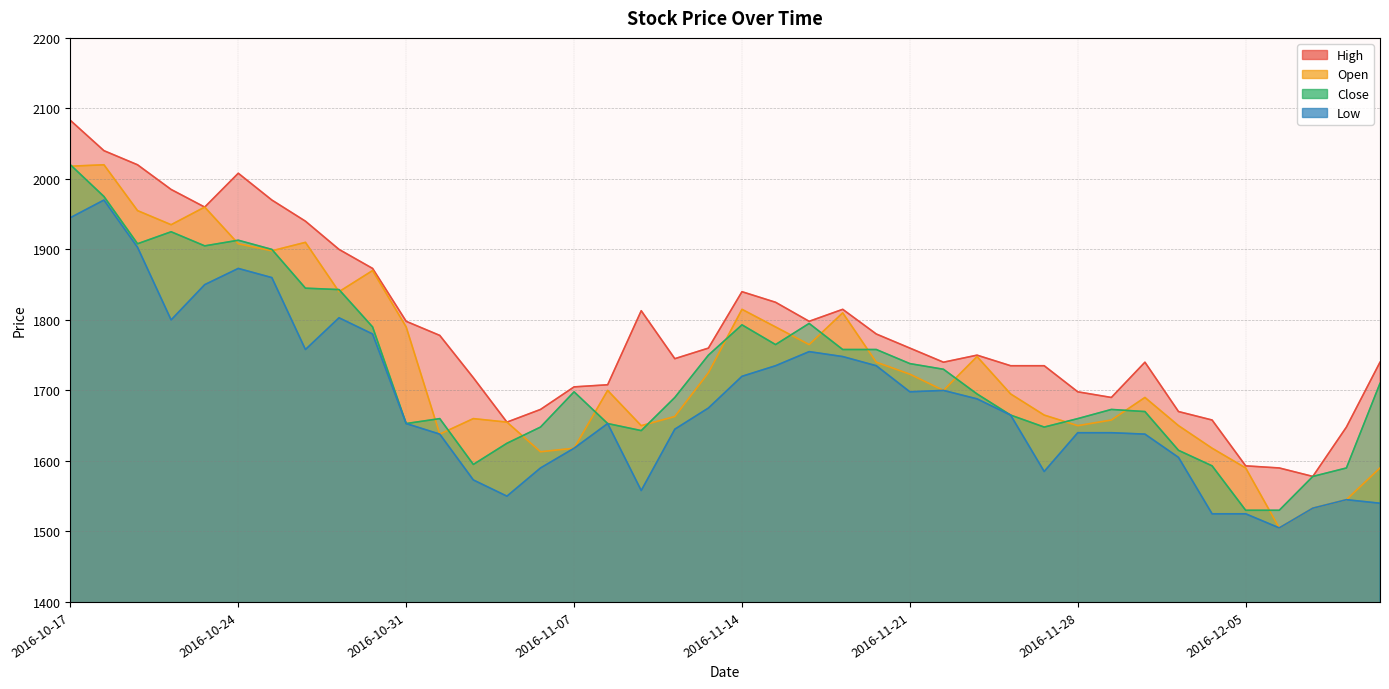

At which label does High reach its minimum?

2016-12-07